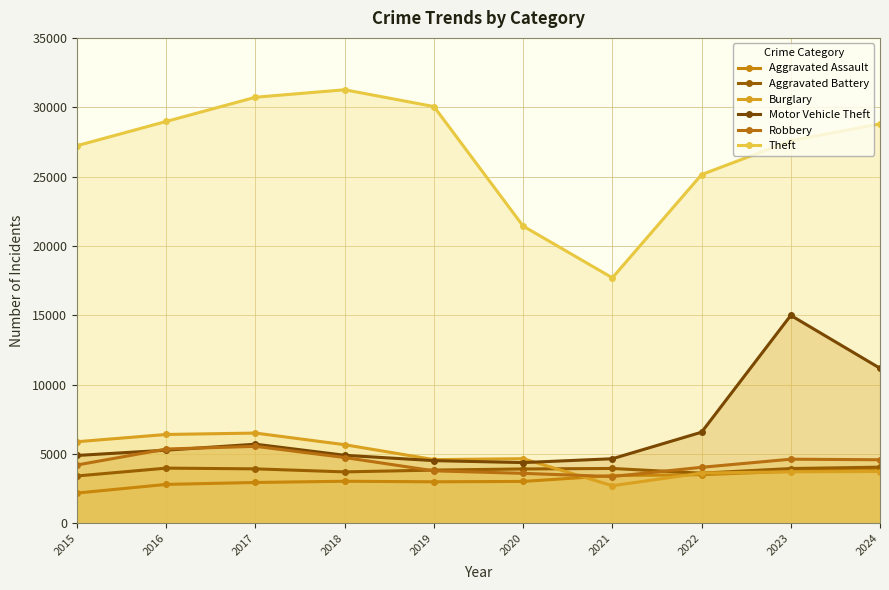

True or false: Motor Vehicle Theft and Aggravated Battery intersect in this chart.

False